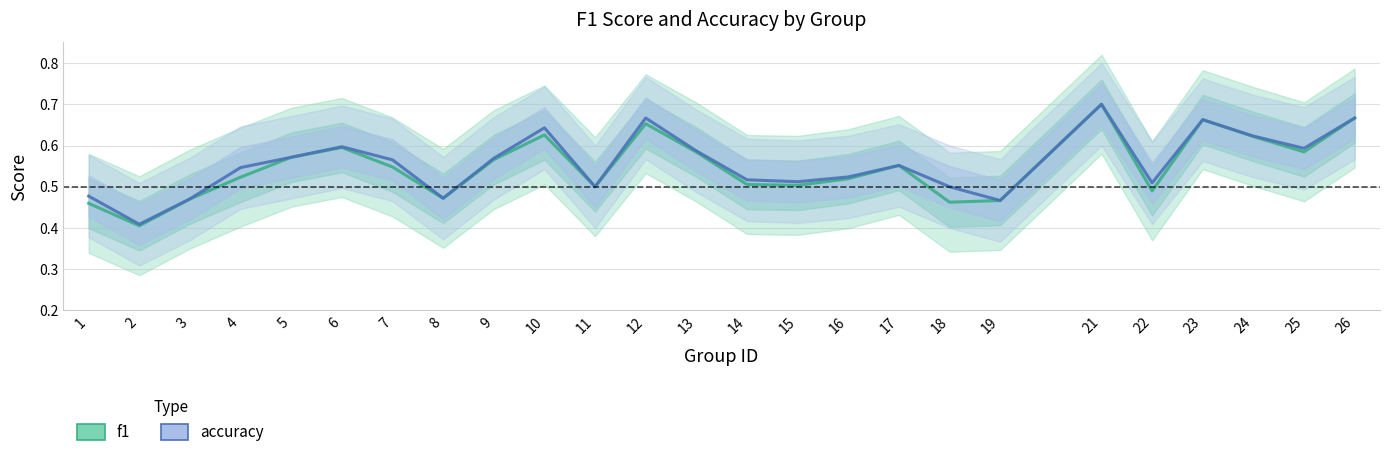

At which category is the sum across all series the highest?

21